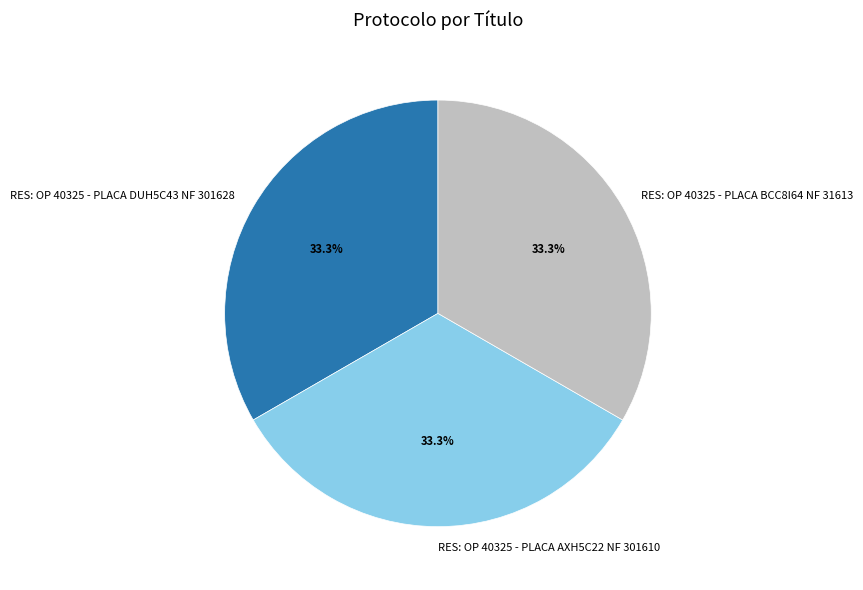

The RES: OP 40325 - PLACA AXH5C22 NF 301610 slice represents 41% of the pie. True or false?

False